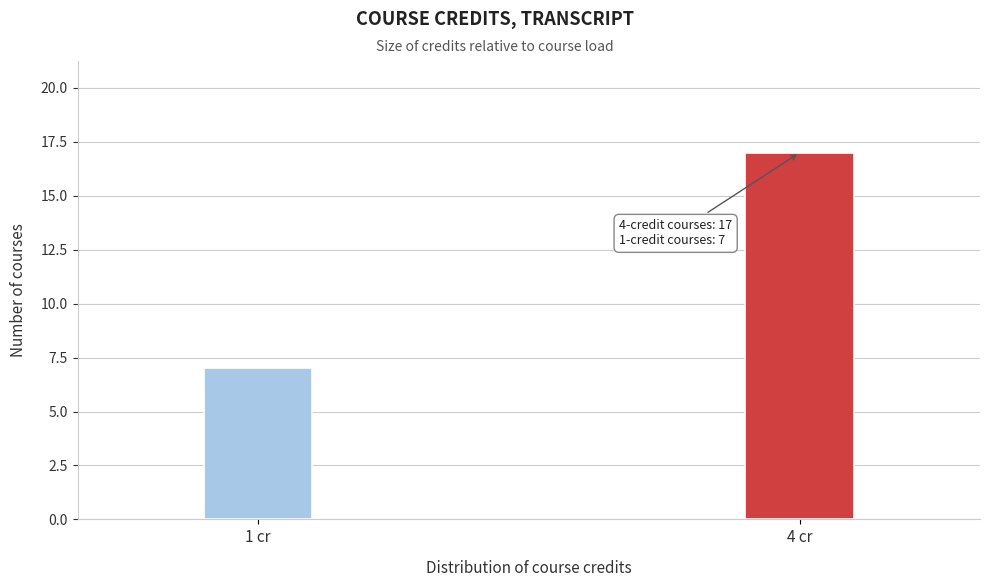

Reading right to left, what are all the values shown in this chart?

17	7